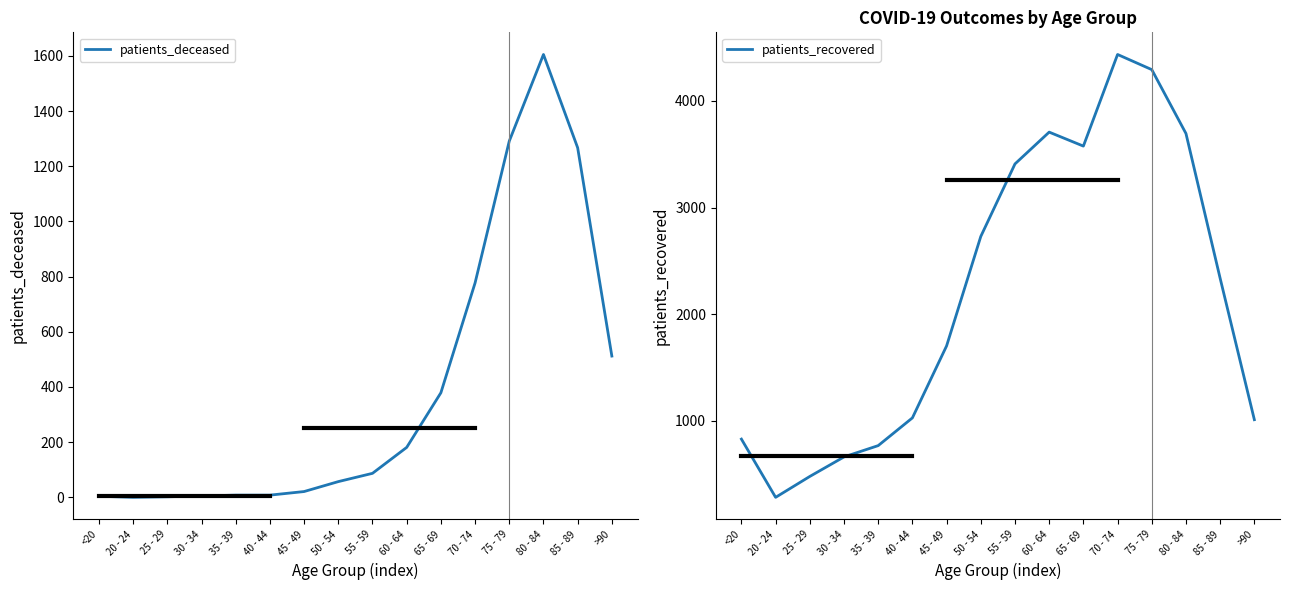

True or false: patients_deceased has a value of 5 at 30 - 34.

True